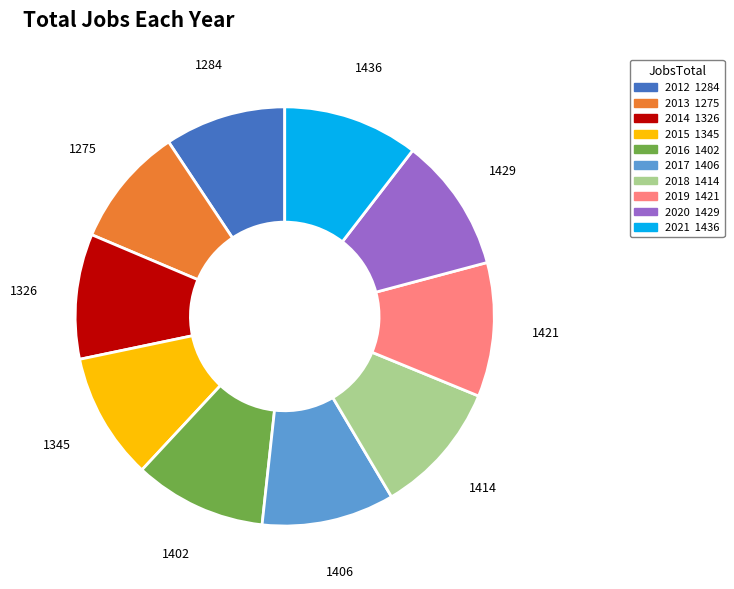

Is it true that 2019 is 10% of the pie?

True